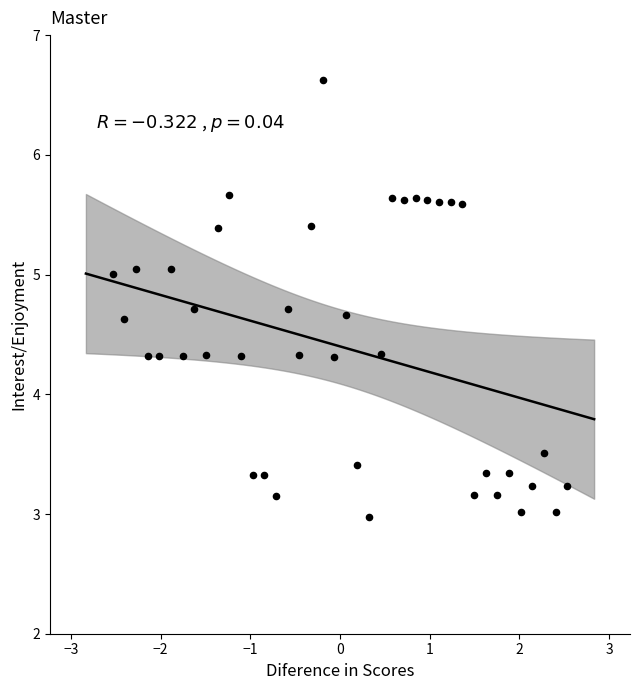

What is the range of X values (max minus min)?

5.1